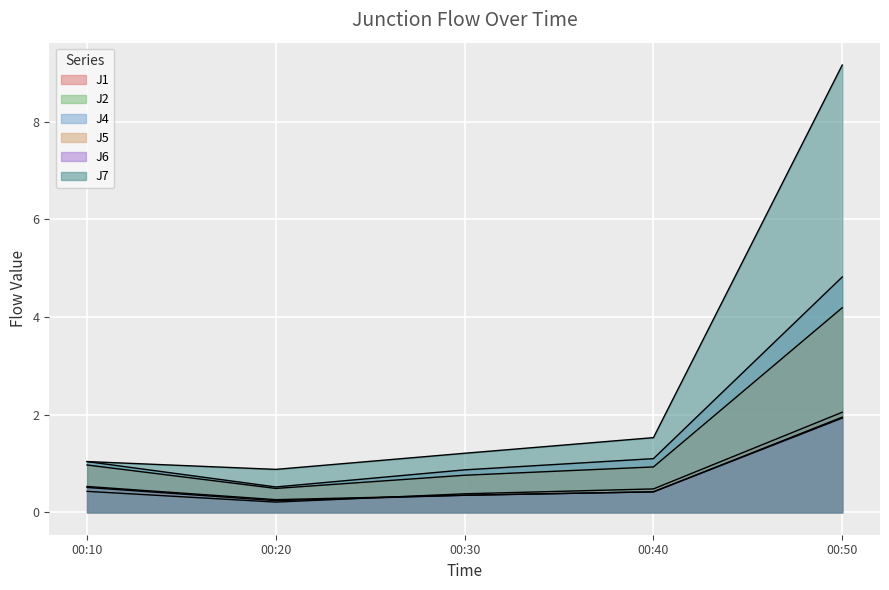

Between 00:20 and 00:40, which series saw the biggest shift?

J7